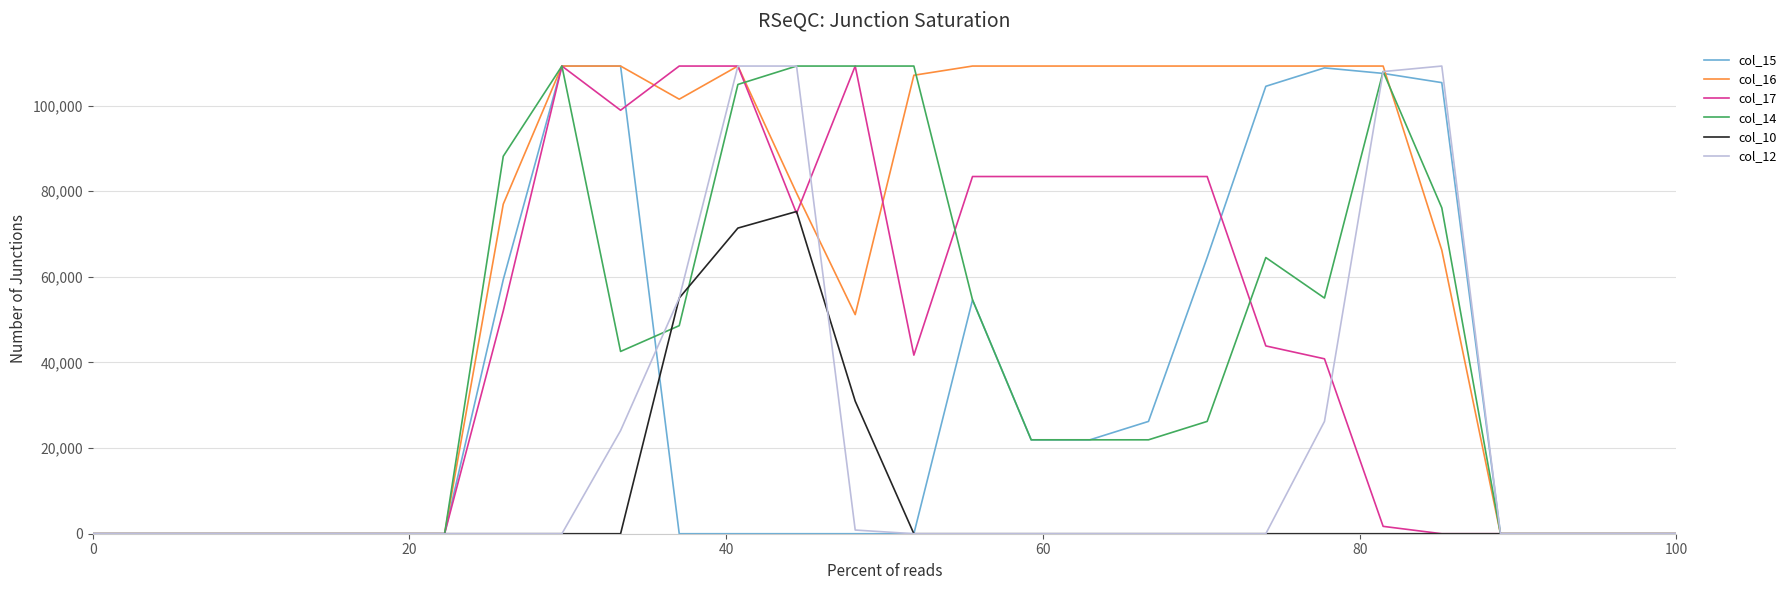

What is the maximum value shown in the chart?

109220